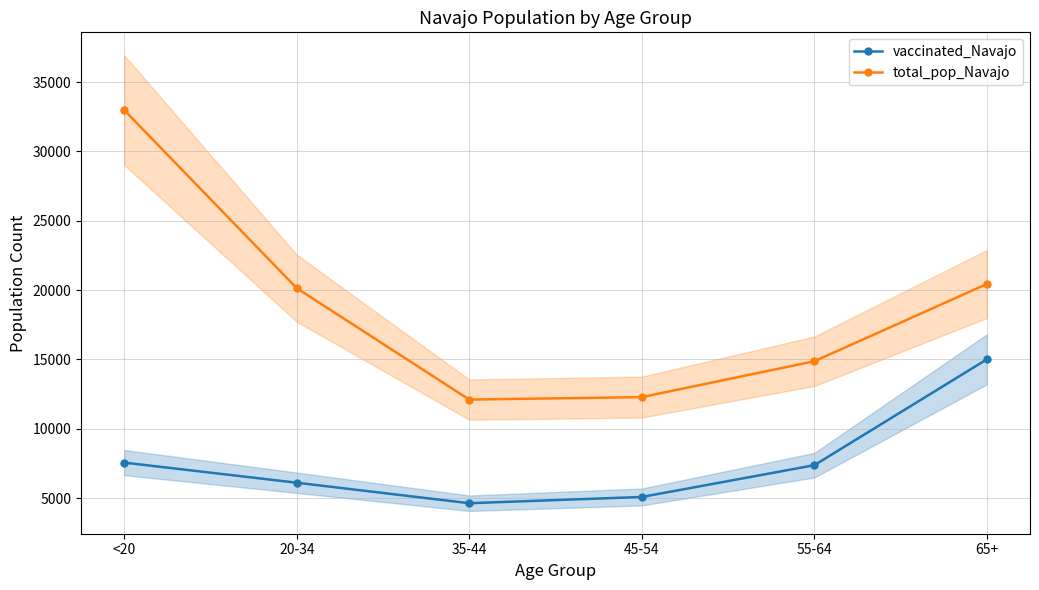

Where does the vaccinated_Navajo series first go above 7376?

<20